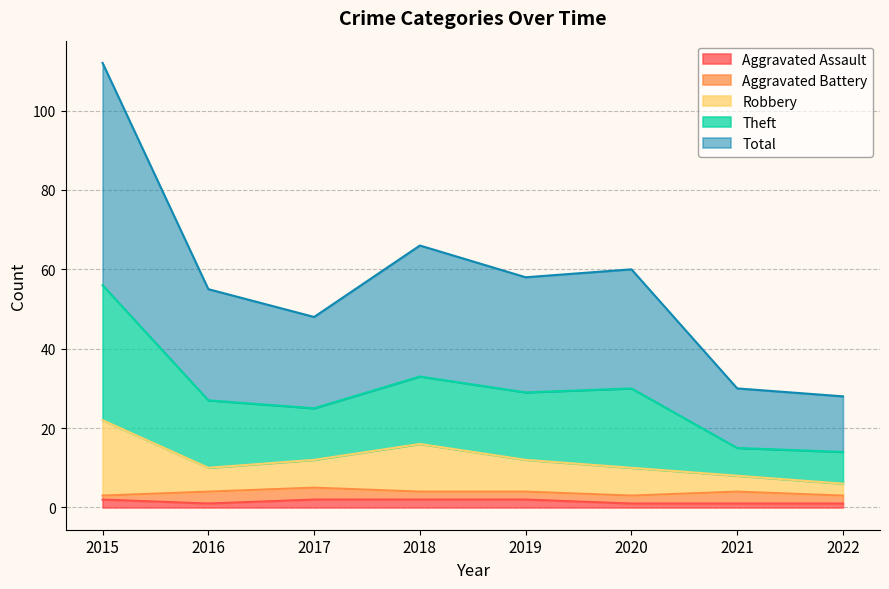

Read the Aggravated Assault value at 2017.

2